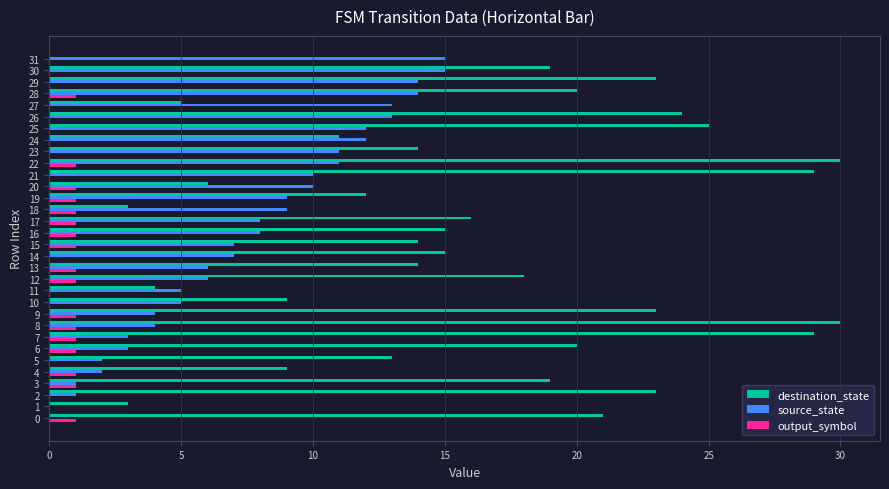

Which series changed the most between 12 and 29?

source_state